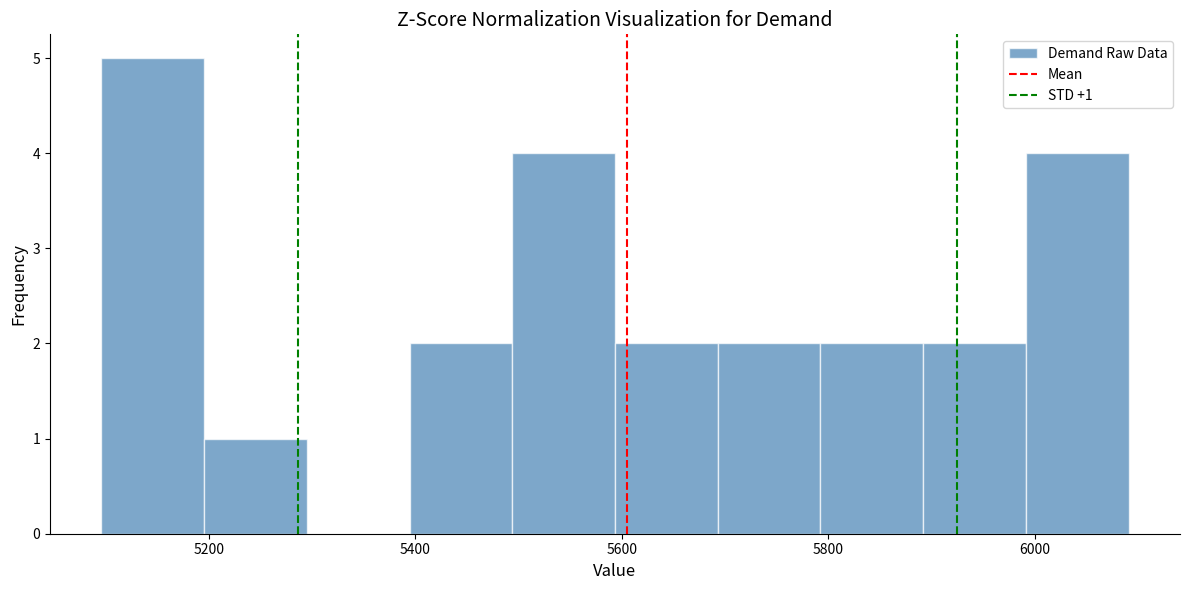

Which range on the x-axis has the tallest bar?

5100 to 5200